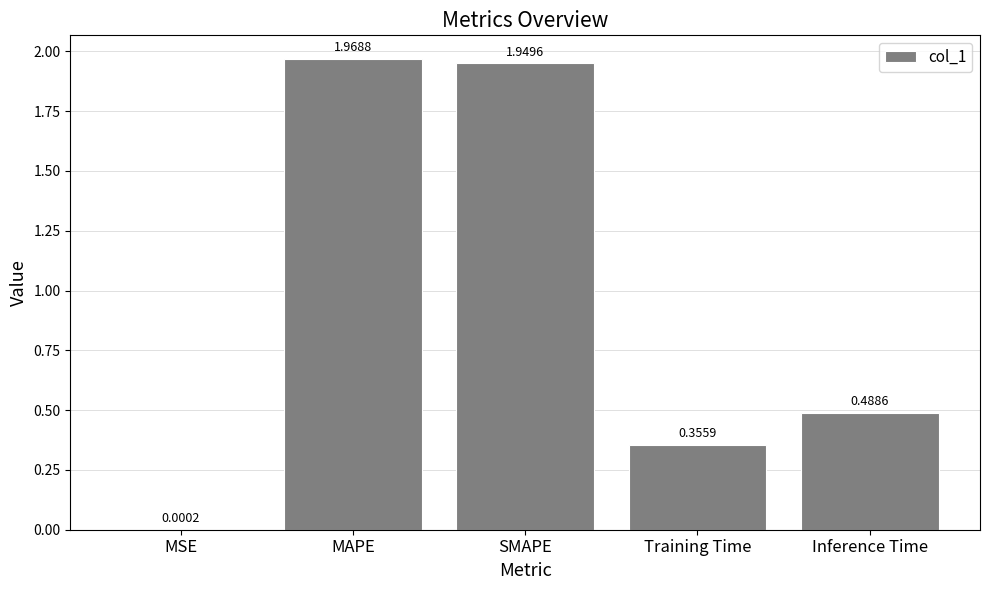

Count the number of data series in this chart.

1